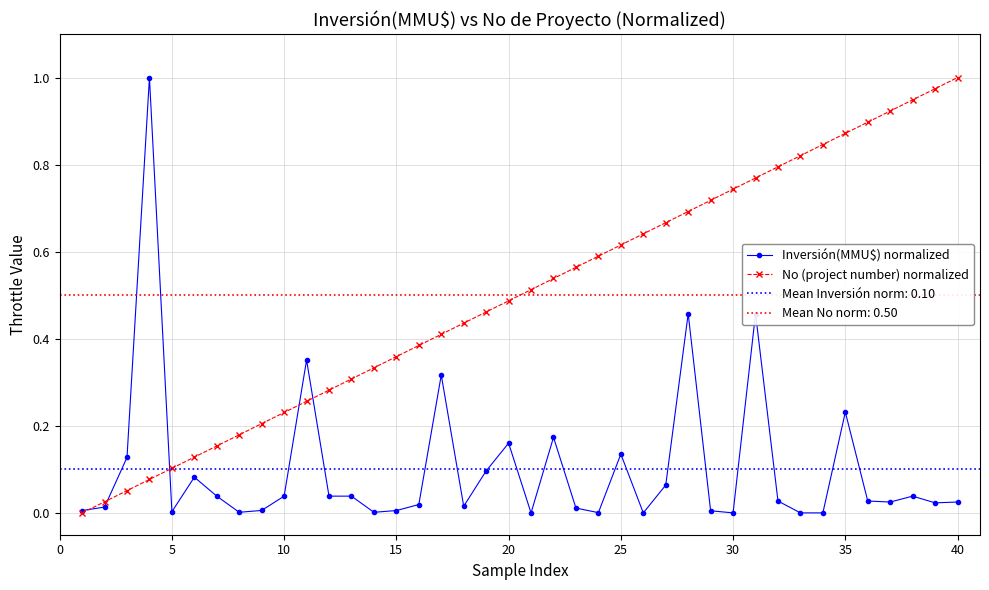

Which series has the widest spread of values?

Inversión(MMU$) normalized